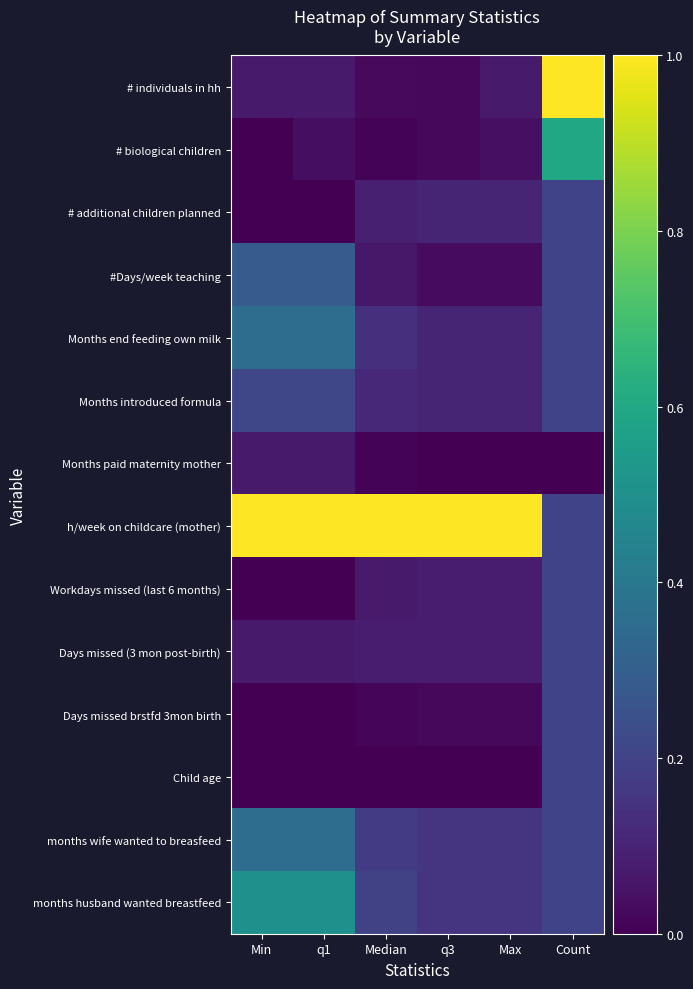

What is the difference between the highest and lowest values at Median?

1.0